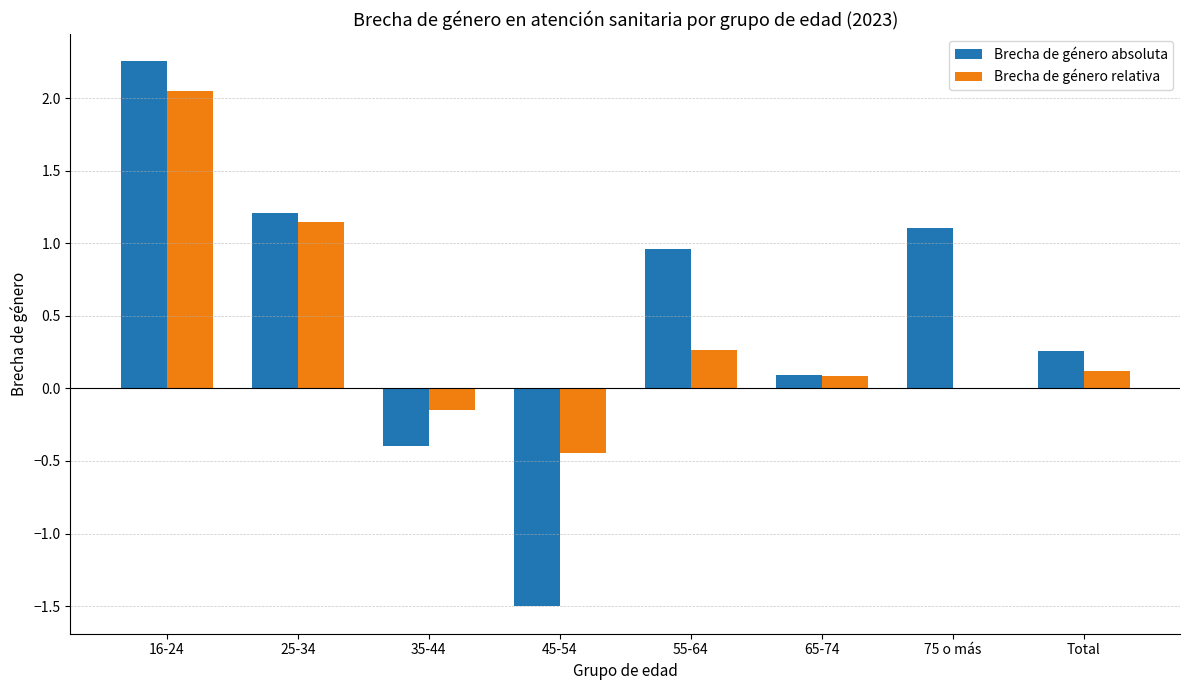

Which category has the highest value in the Brecha de género absoluta series?

16-24